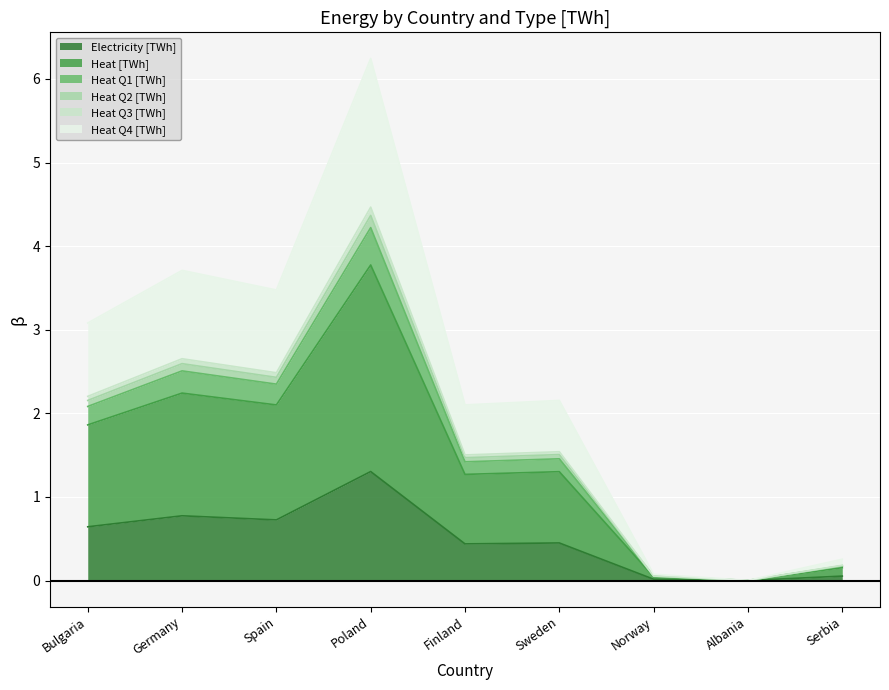

How many lines are shown in the chart?

6